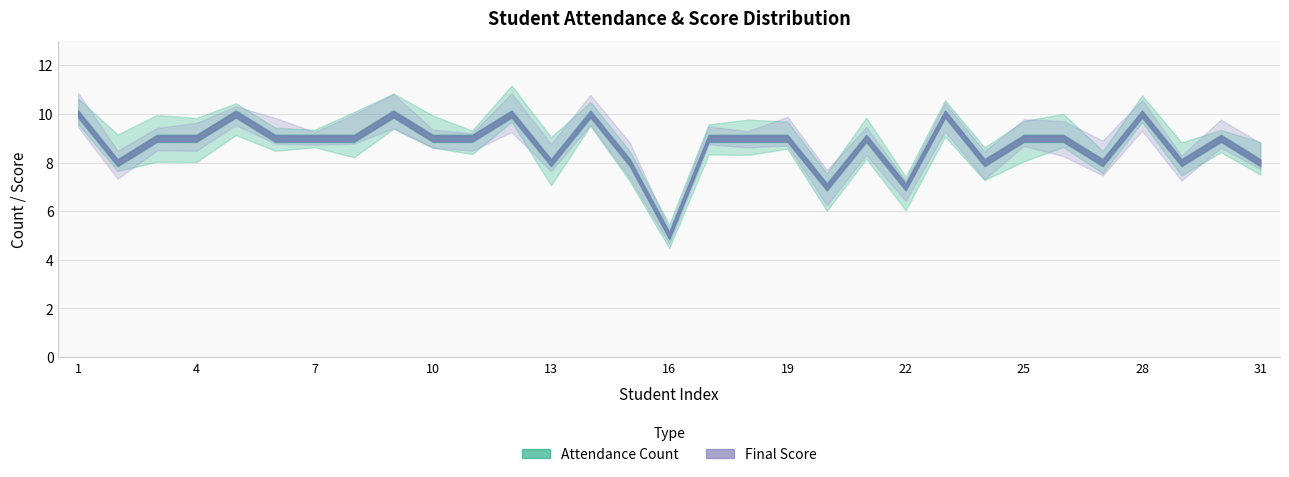

How many data points in Final Score are above 9?

7